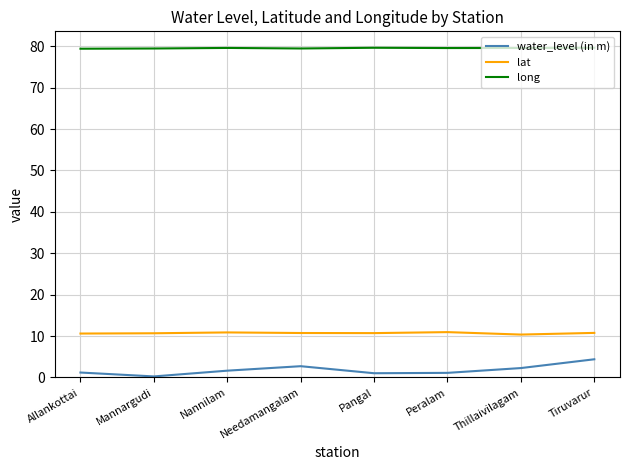

What position from the left is Needamangalam?

4